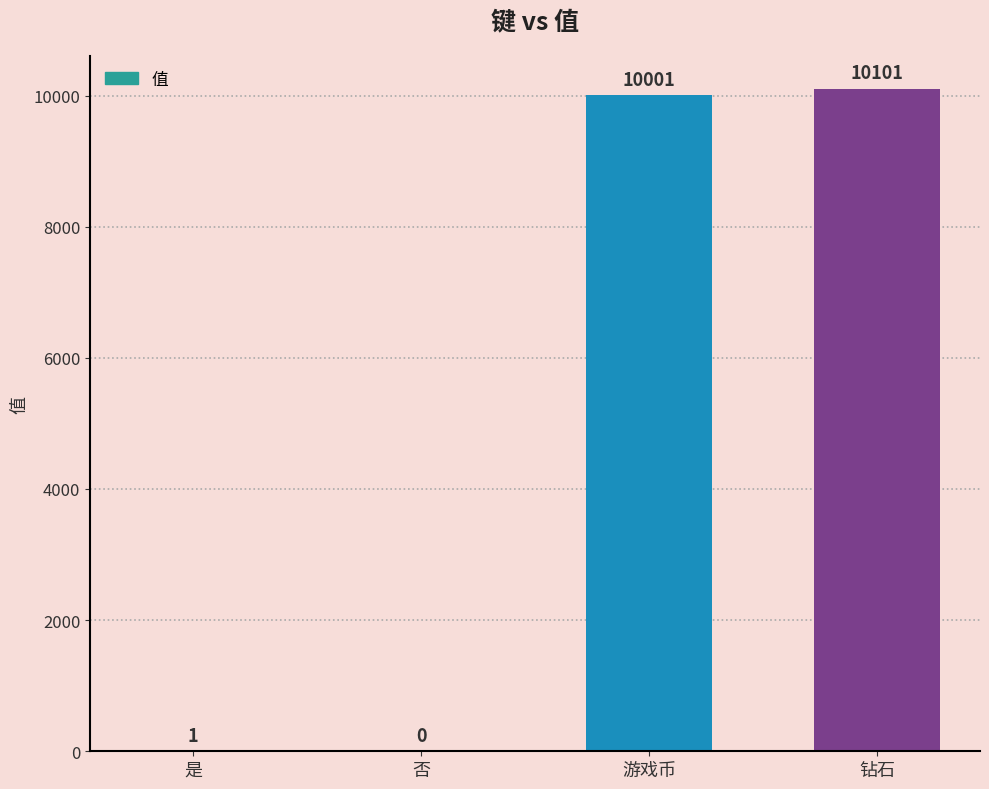

What is the greatest value displayed?

10101